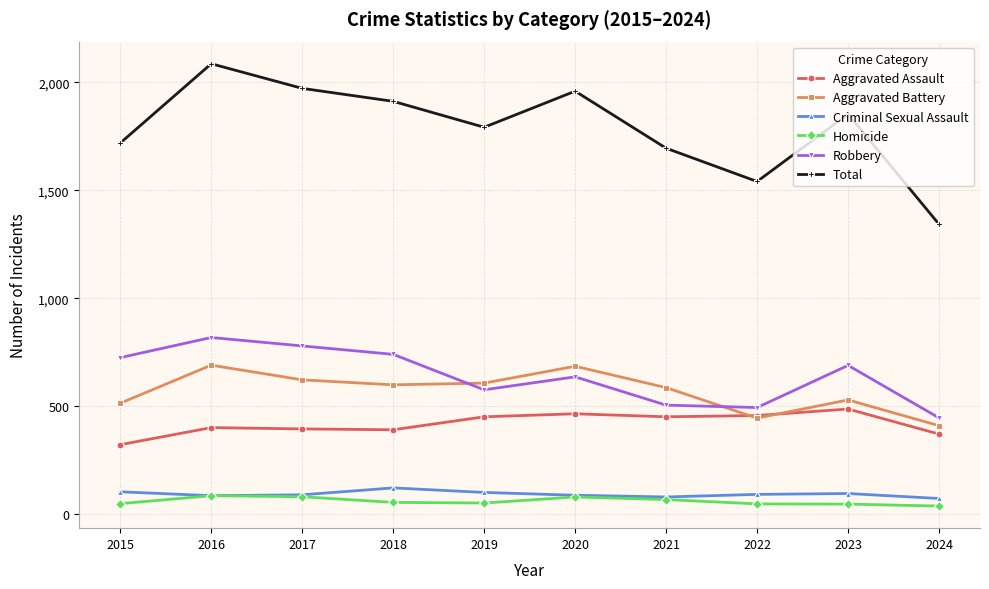

Which series has the largest range (max minus min)?

Total